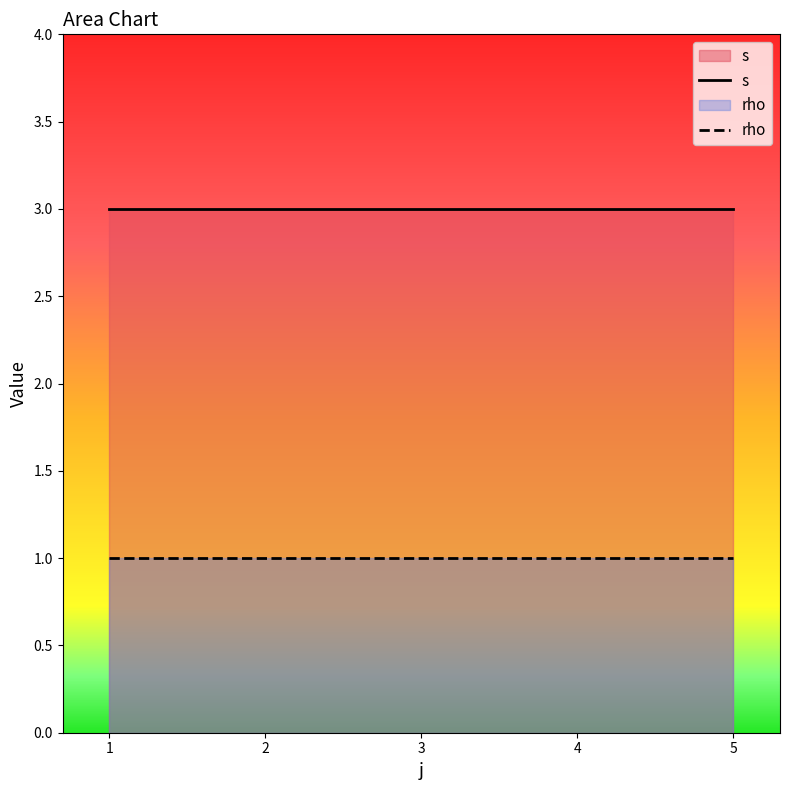

Rank the series by their average value, from highest to lowest.

s, rho